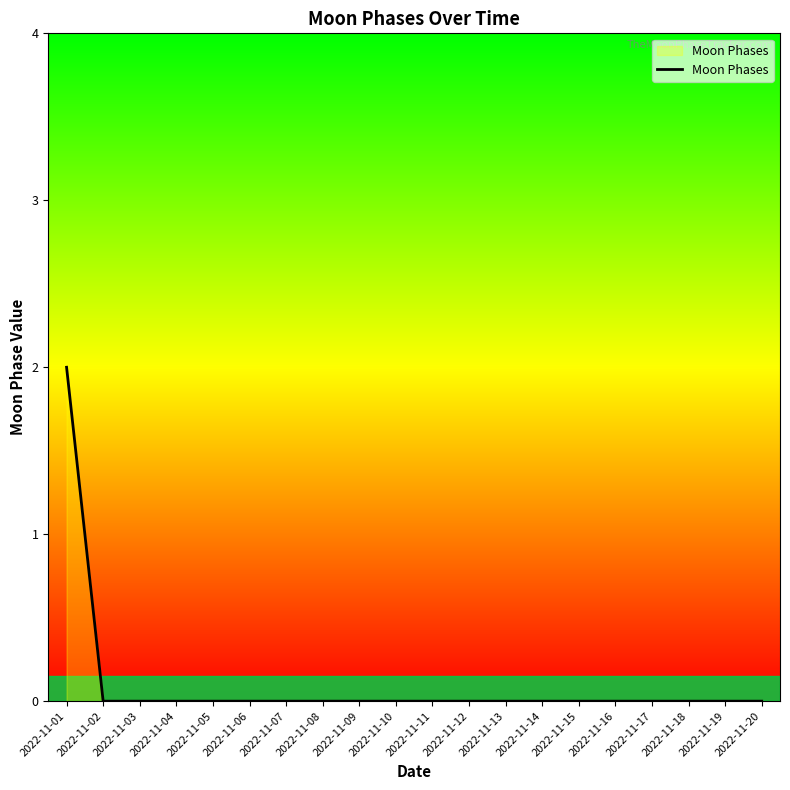

The value at 2022-11-13 is 0. True or false?

True